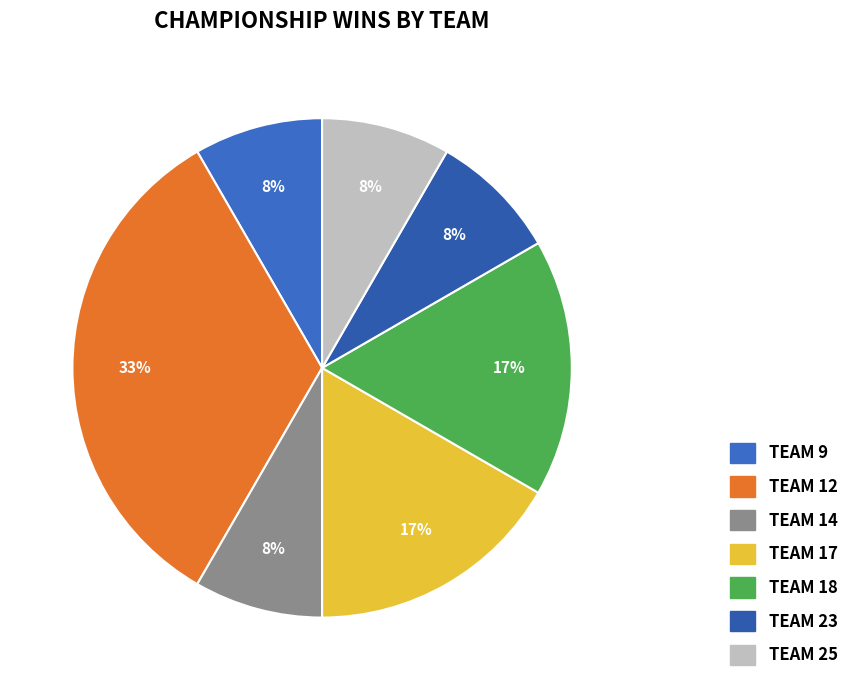

Count the number of slices in the pie.

7